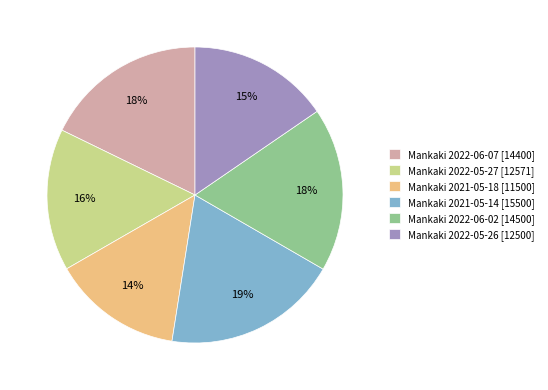

Is it true that Mankaki 2022-05-26 [12500] is 15% of the pie?

True